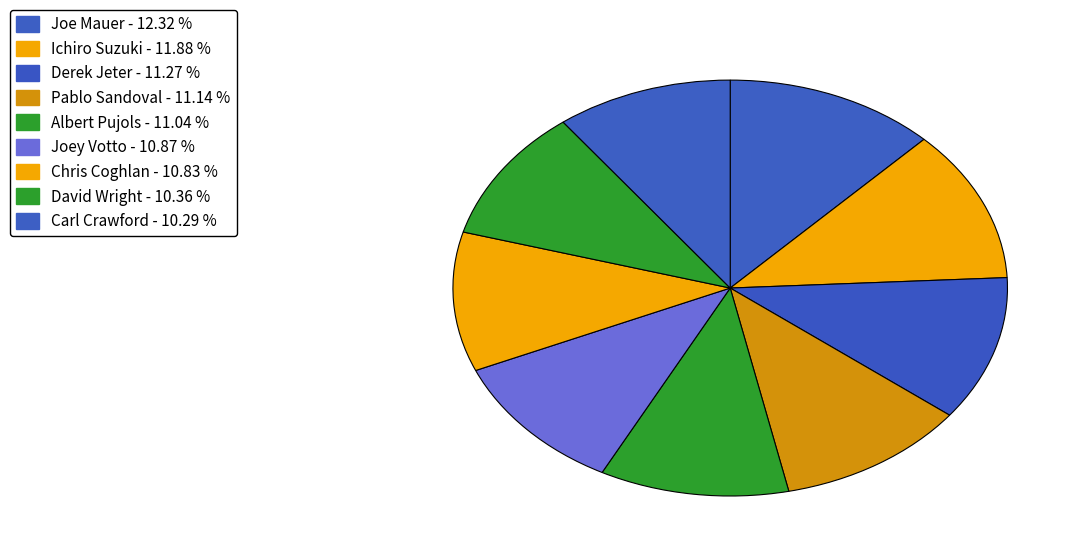

How many segments does this pie chart have?

9